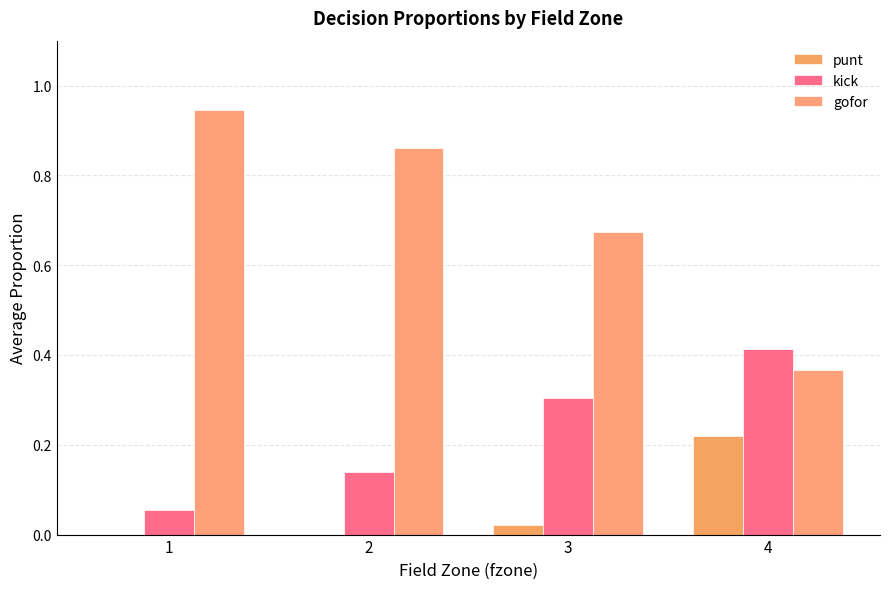

Are the bars horizontal?

No